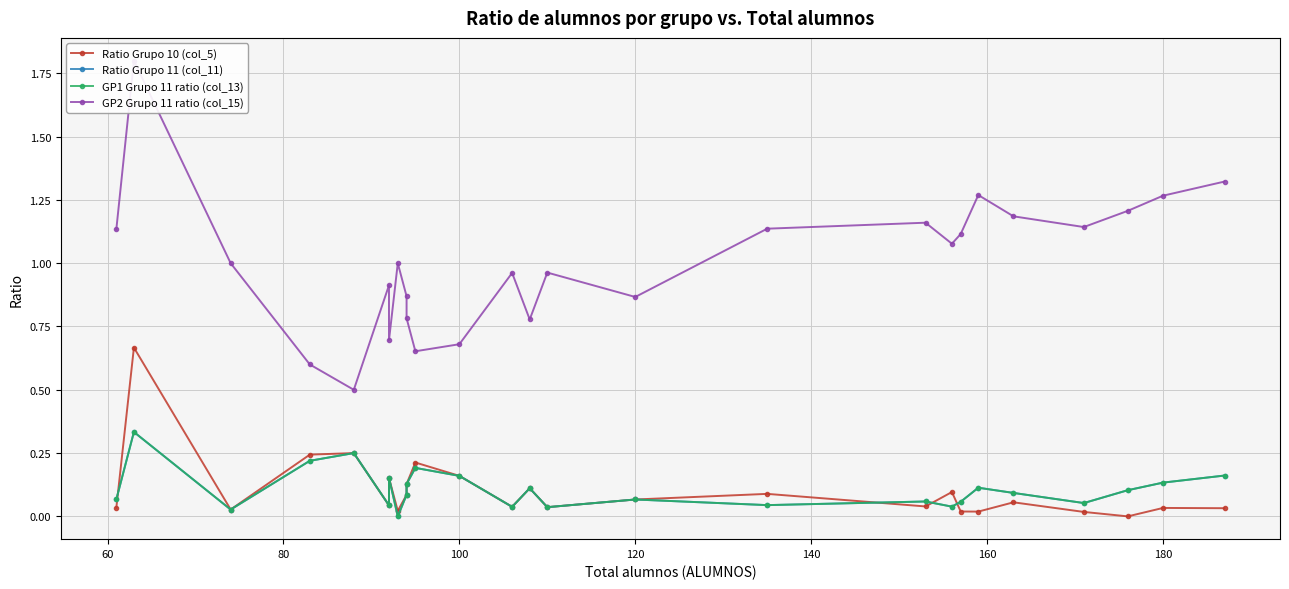

True or false: Ratio Grupo 11 (col_11) and GP2 Grupo 11 ratio (col_15) intersect in this chart.

False